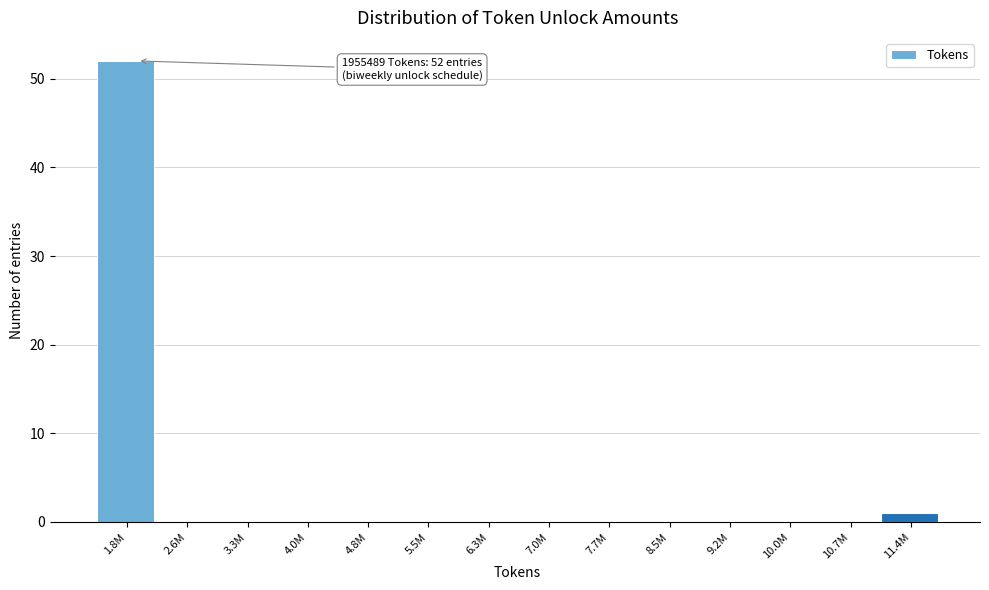

Reading left to right, list all the values displayed in this chart.

1.8M=52	2.6M=0	3.3M=0	4.0M=0	4.8M=0	5.5M=0	6.3M=0	7.0M=0	7.7M=0	8.5M=0	9.2M=0	10.0M=0	10.7M=0	11.4M=1